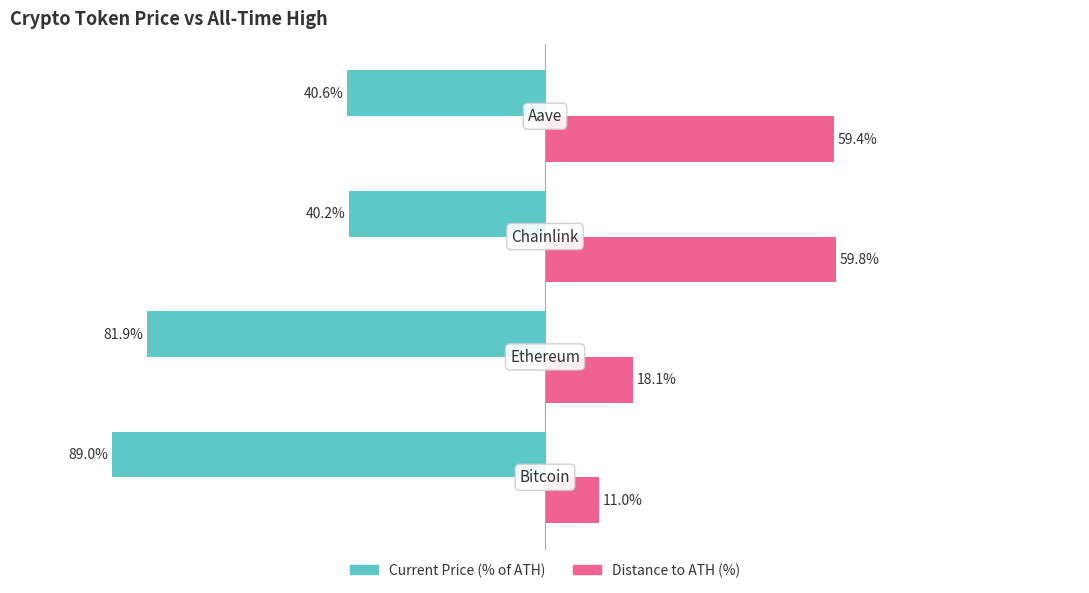

Which series has the largest total across all categories?

Distance to ATH (%)